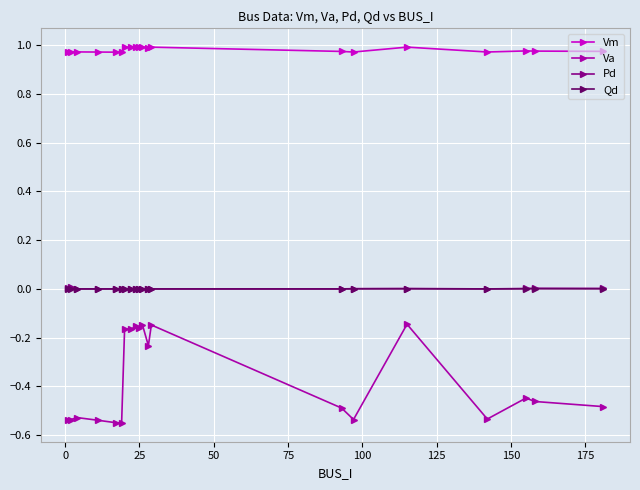

How many categories are shown in the chart?

20